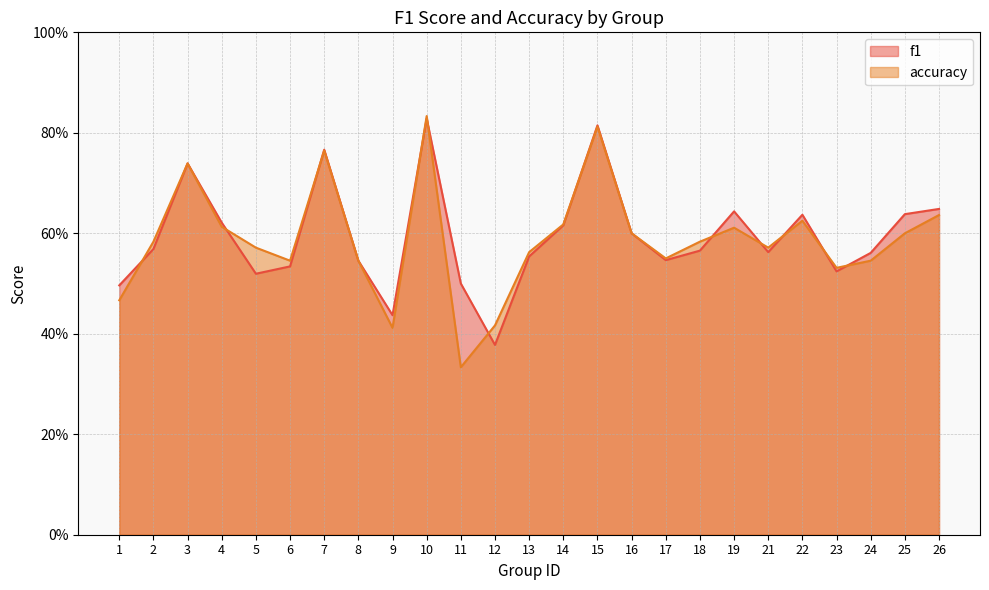

How many interior local peaks does the f1 series have?

6